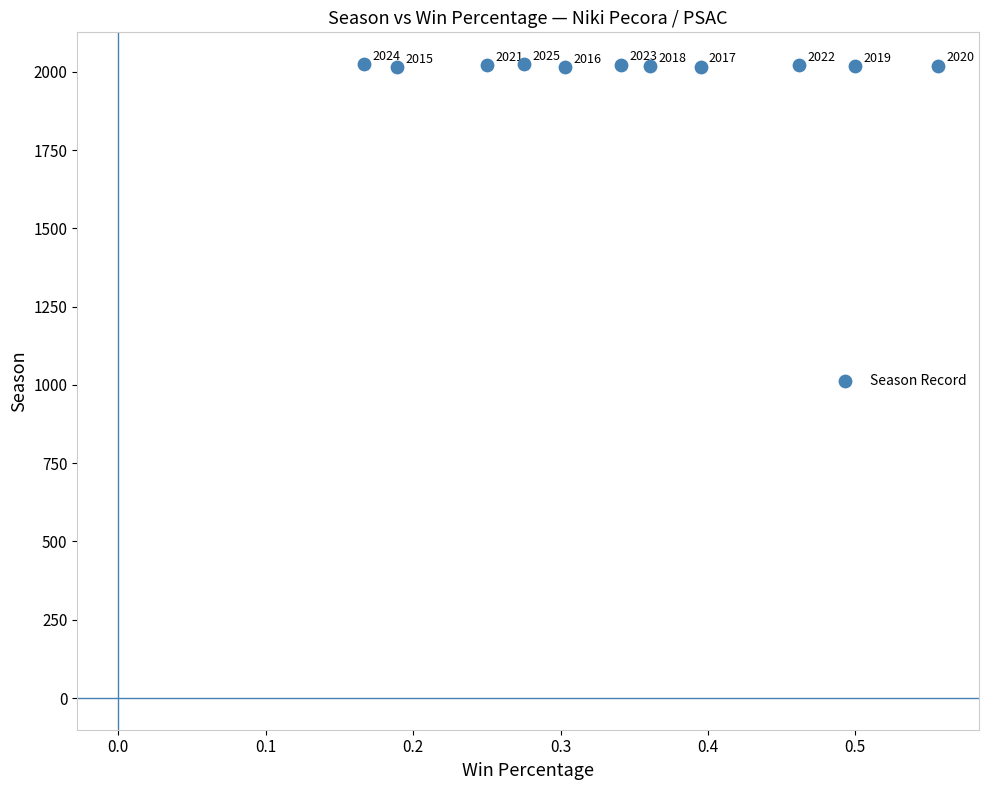

What Y value in the scatter plot is closest to 2020?

2020